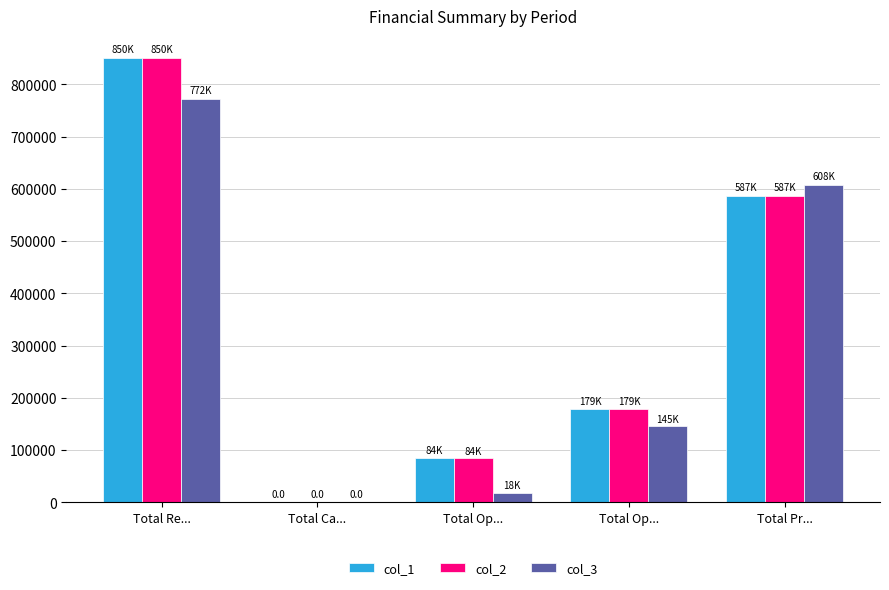

What is the highest value of the col_2 series?

850079.5